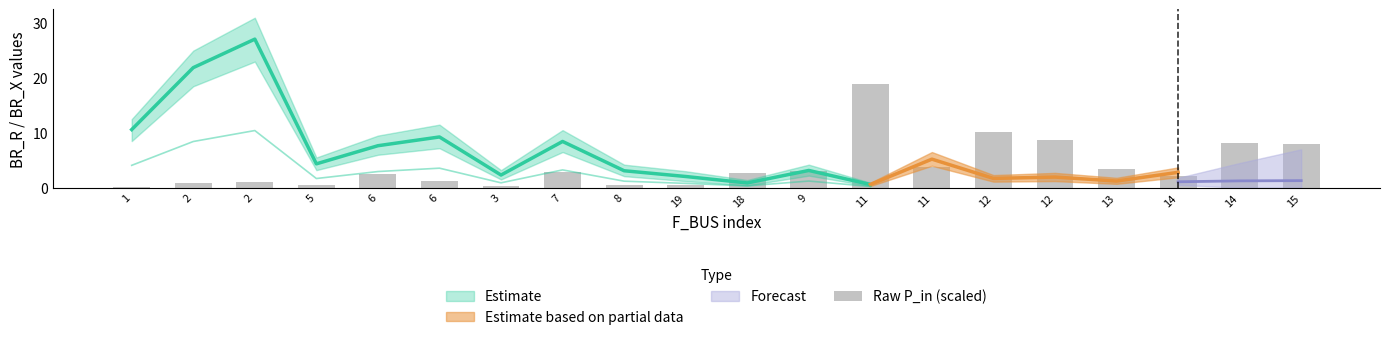

Reading left to right, what are all the values shown in this chart?

1=0.2	2=0.8	2=1.0	5=0.6	6=2.5	6=1.3	3=0.2	7=2.8	8=0.4	19=0.5	18=2.7	9=3.1	11=19.0	11=3.7	12=10.2	12=8.7	13=3.3	14=2.1	14=8.1	15=8.0